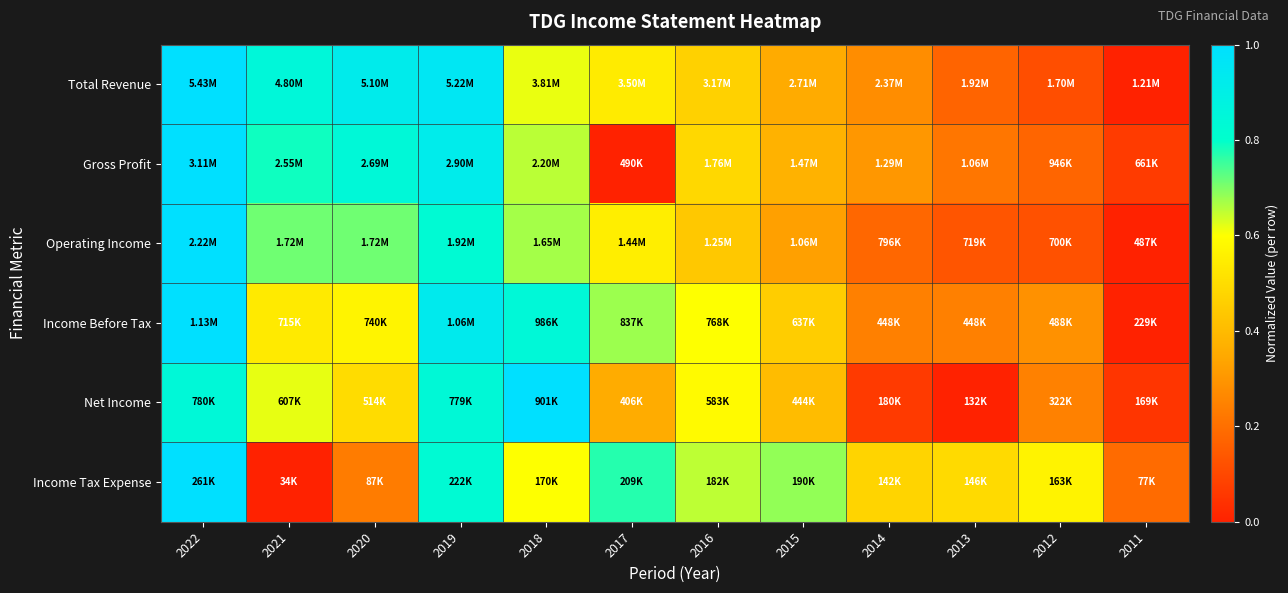

Reading left to right, extract all data points from this chart.

Total Revenue: 2022=1.0	2021=0.9	2020=0.9	2019=1.0	2018=0.6	2017=0.5	2016=0.5	2015=0.4	2014=0.3	2013=0.2	2012=0.1	2011=0.0
Gross Profit: 2022=1.0	2021=0.8	2020=0.8	2019=0.9	2018=0.7	2017=0.0	2016=0.5	2015=0.4	2014=0.3	2013=0.2	2012=0.2	2011=0.1
Operating Income: 2022=1.0	2021=0.7	2020=0.7	2019=0.8	2018=0.7	2017=0.6	2016=0.4	2015=0.3	2014=0.2	2013=0.1	2012=0.1	2011=0.0
Income Before Tax: 2022=1.0	2021=0.5	2020=0.6	2019=0.9	2018=0.8	2017=0.7	2016=0.6	2015=0.5	2014=0.2	2013=0.2	2012=0.3	2011=0.0
Net Income: 2022=0.8	2021=0.6	2020=0.5	2019=0.8	2018=1.0	2017=0.4	2016=0.6	2015=0.4	2014=0.1	2013=0.0	2012=0.2	2011=0.0
Income Tax Expense: 2022=1.0	2021=0.0	2020=0.2	2019=0.8	2018=0.6	2017=0.8	2016=0.7	2015=0.7	2014=0.5	2013=0.5	2012=0.6	2011=0.2